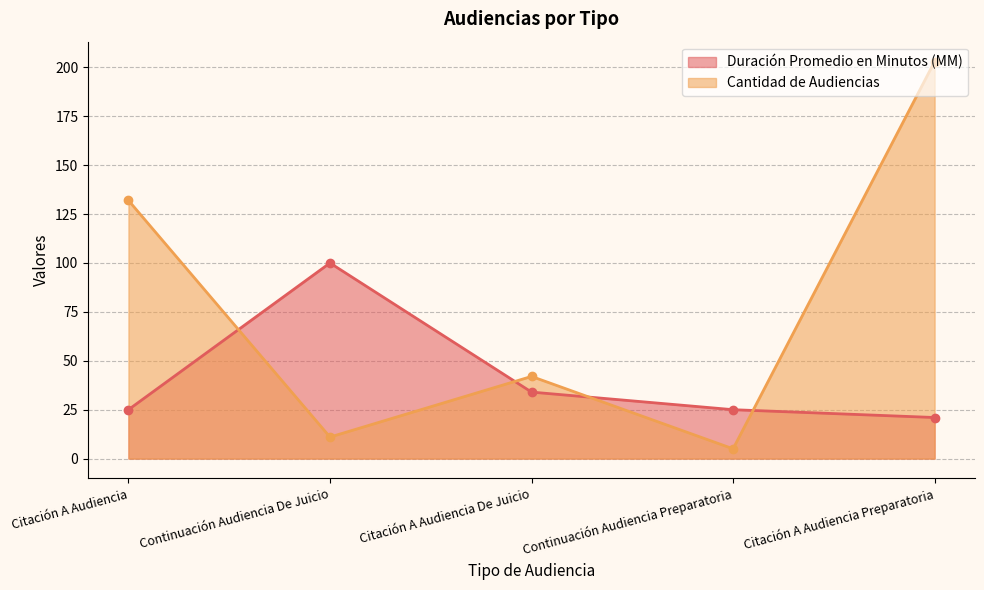

What is the maximum value for Cantidad de Audiencias?

203